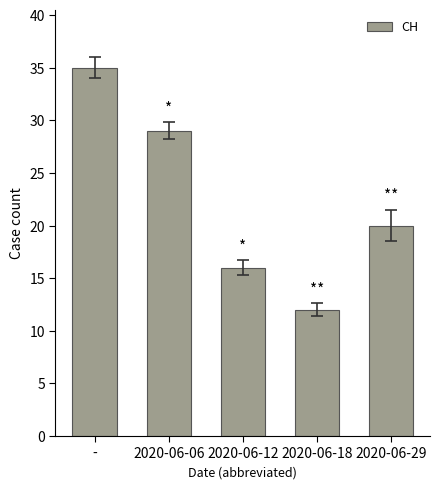

How many data points does each series have?

5